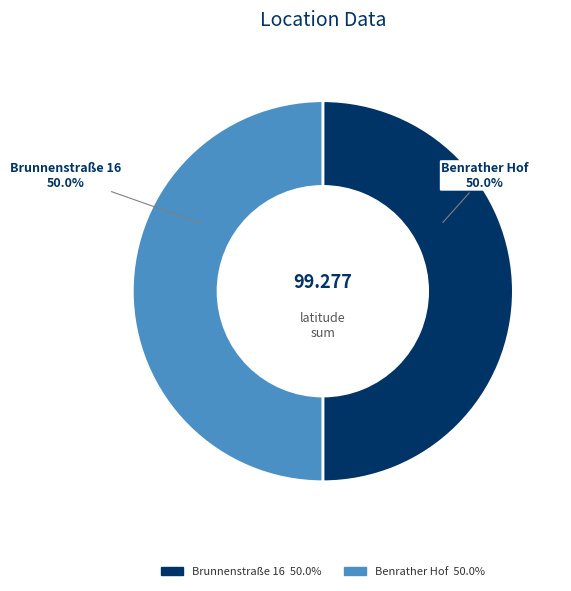

To the nearest percent, what portion does Benrather Hof represent?

50%